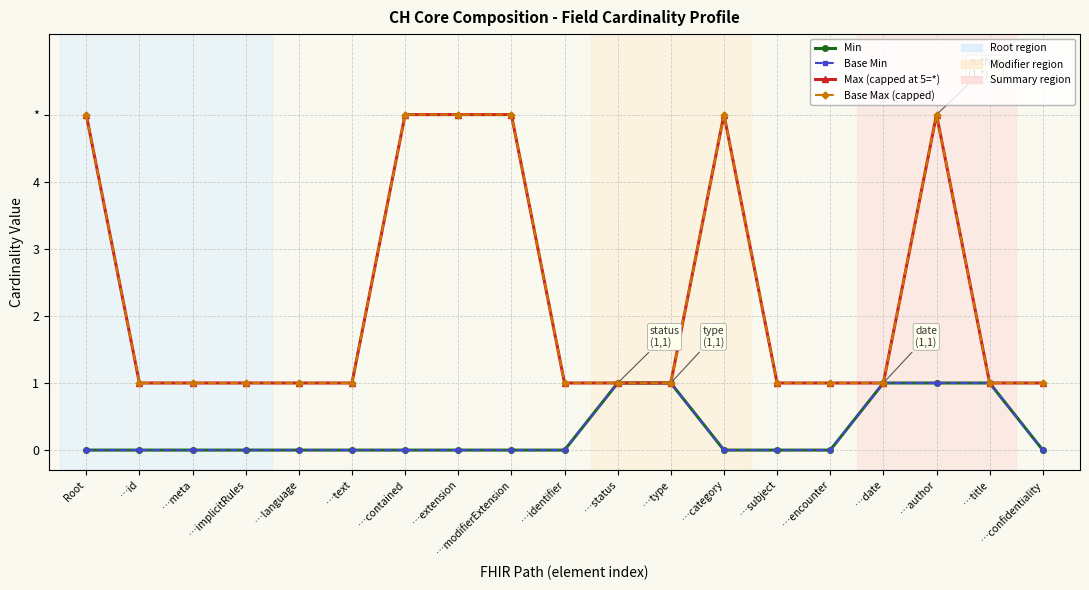

Count the Base Max (capped) values in the range 1 to 5.

19